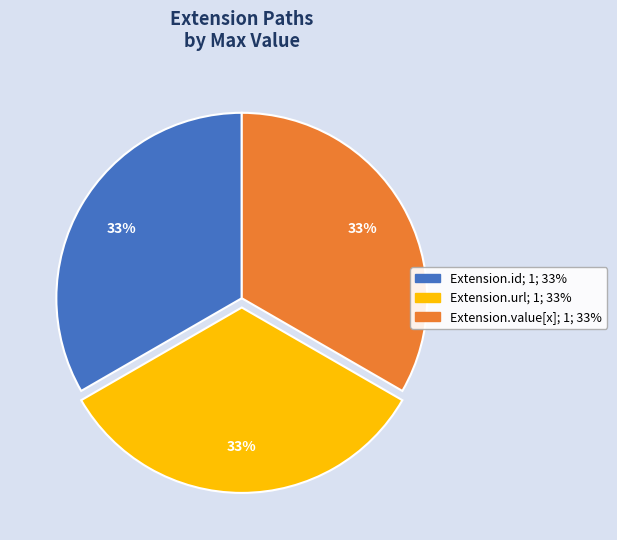

To the nearest percent, what is the average slice percentage?

33%